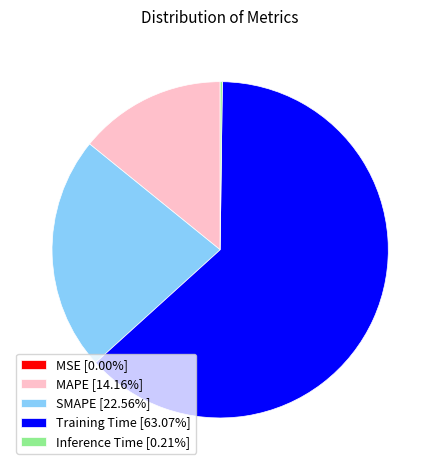

Do SMAPE [22.56%] and Training Time [63.07%] together represent more than half of the pie?

Yes